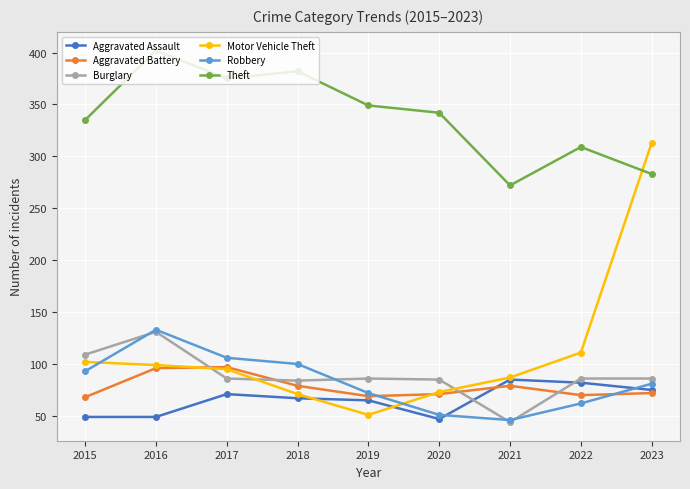

Between 2016 and 2019, which series saw the biggest shift?

Robbery